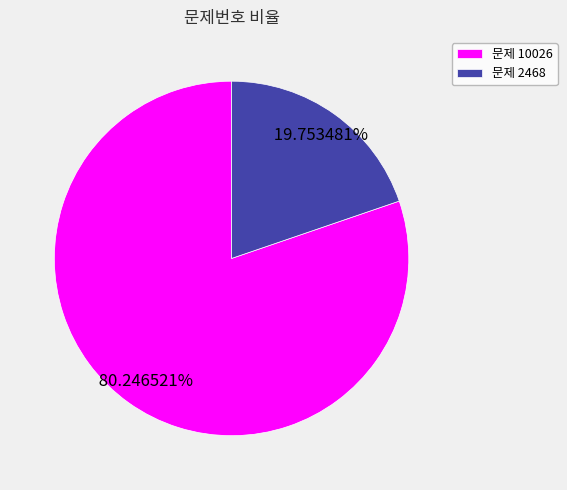

Is there a majority slice in this chart?

Yes